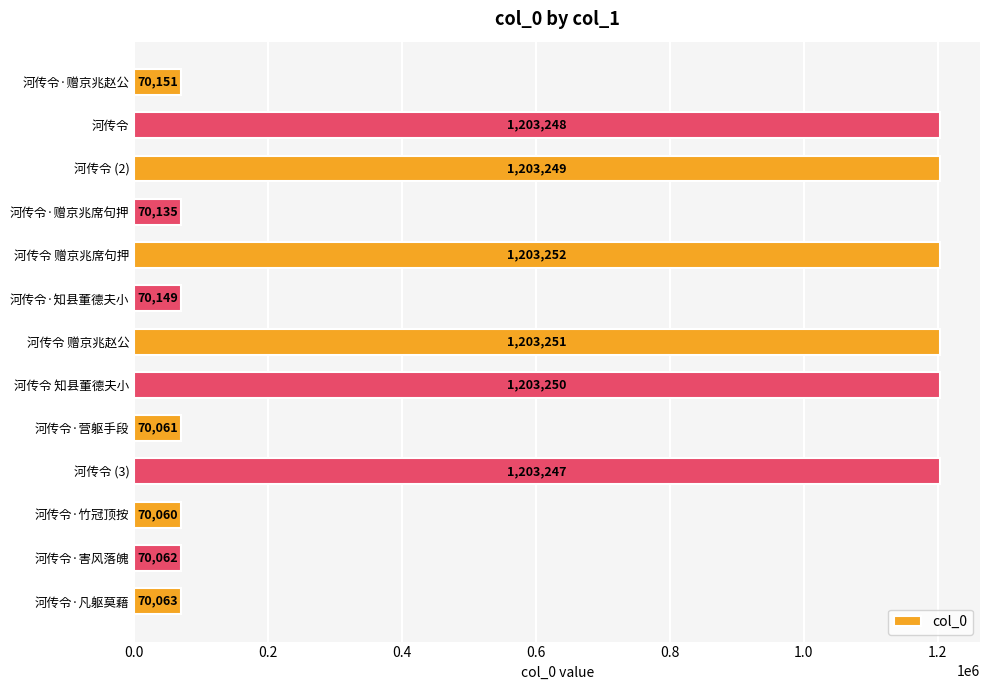

Read the value at 河传令 赠京兆赵公.

1203251